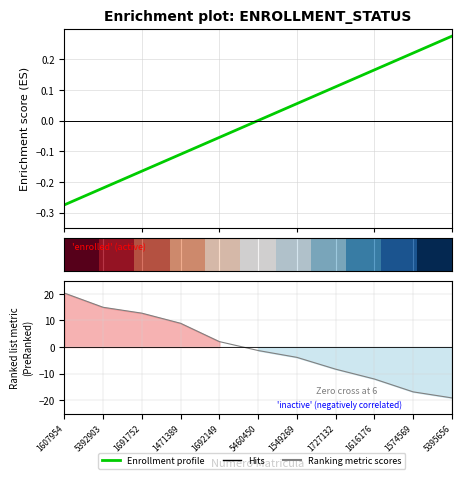

How many lines are shown in the chart?

3